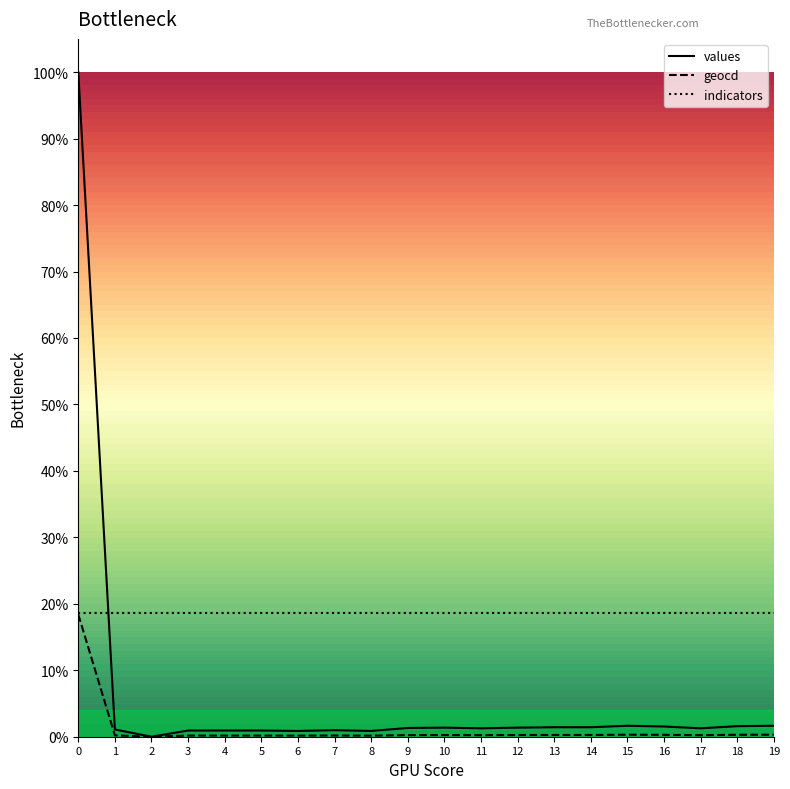

Which series changed the most between 7 and 10?

values